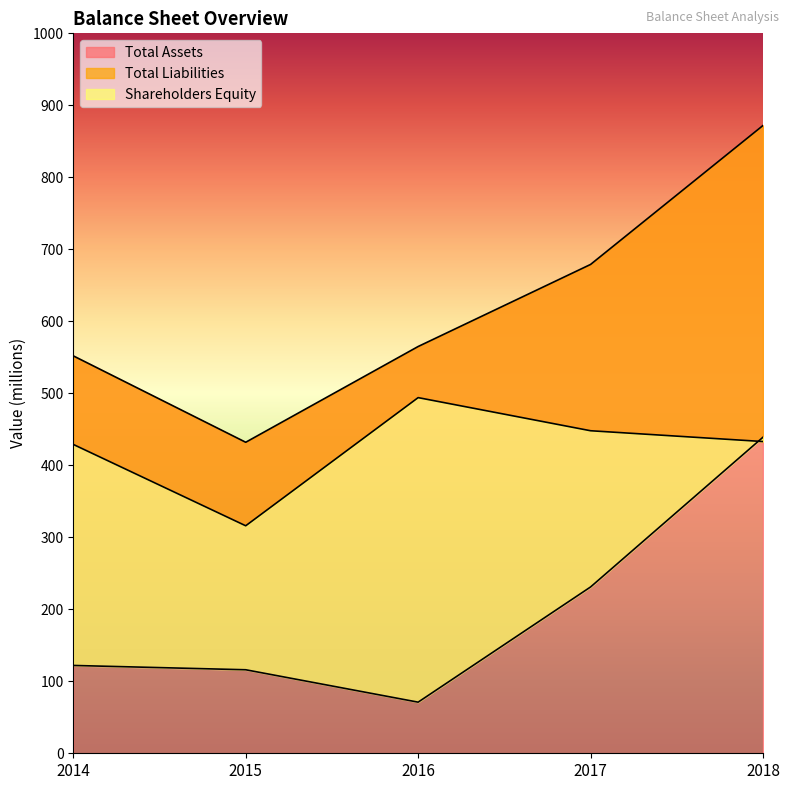

What is the lowest value of the Total Assets series?

432